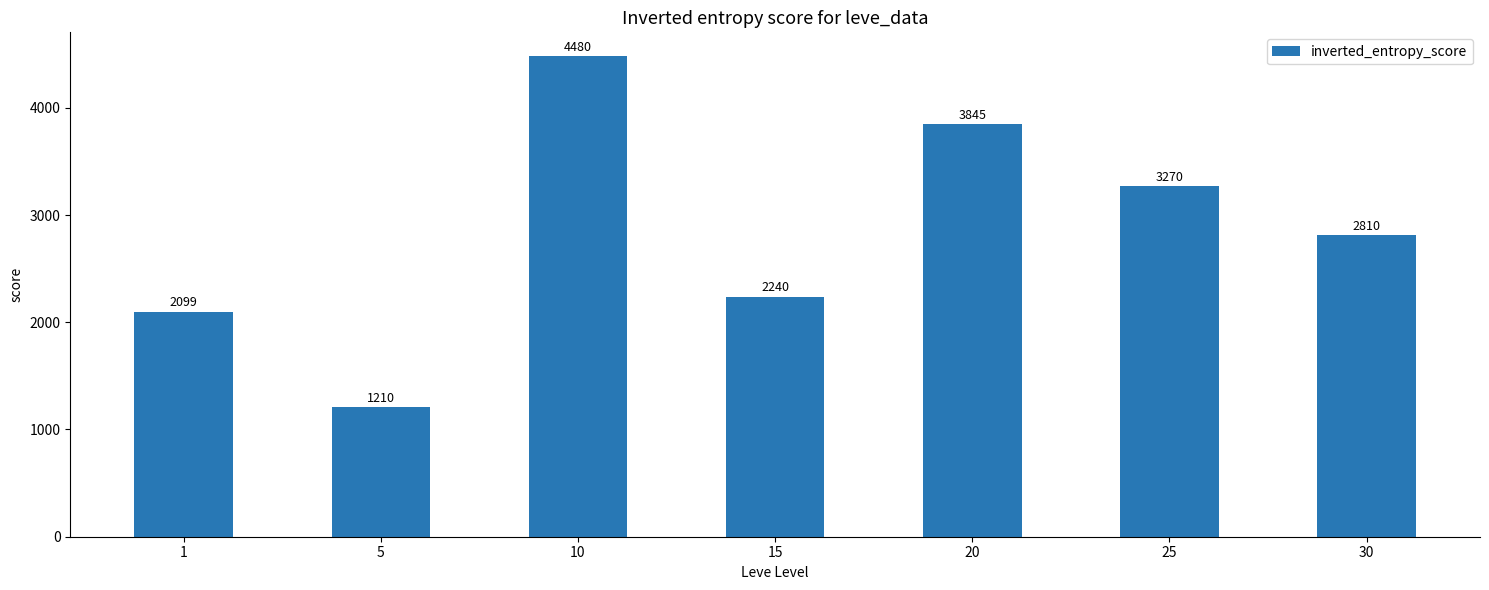

What is the average value?

2851